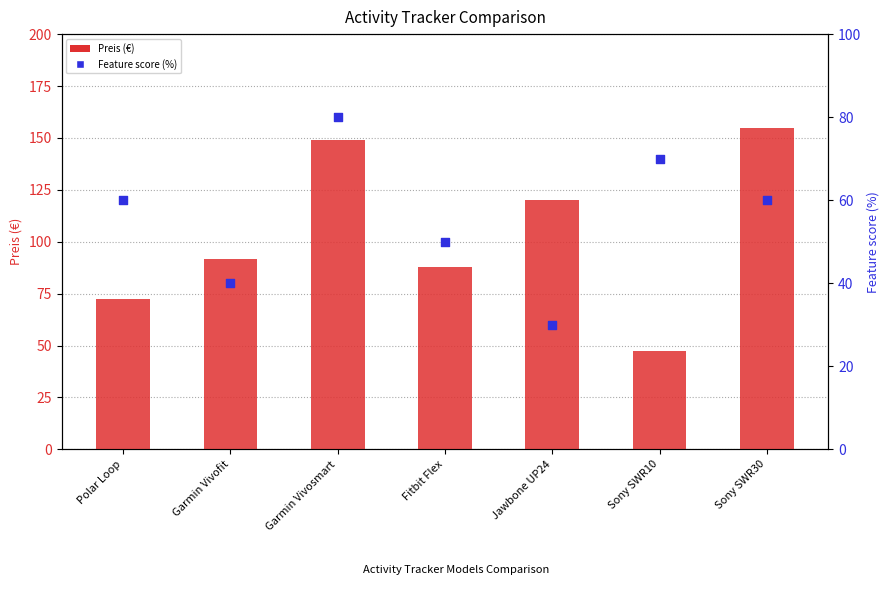

What is the total value across all series at Jawbone UP24?

150.0